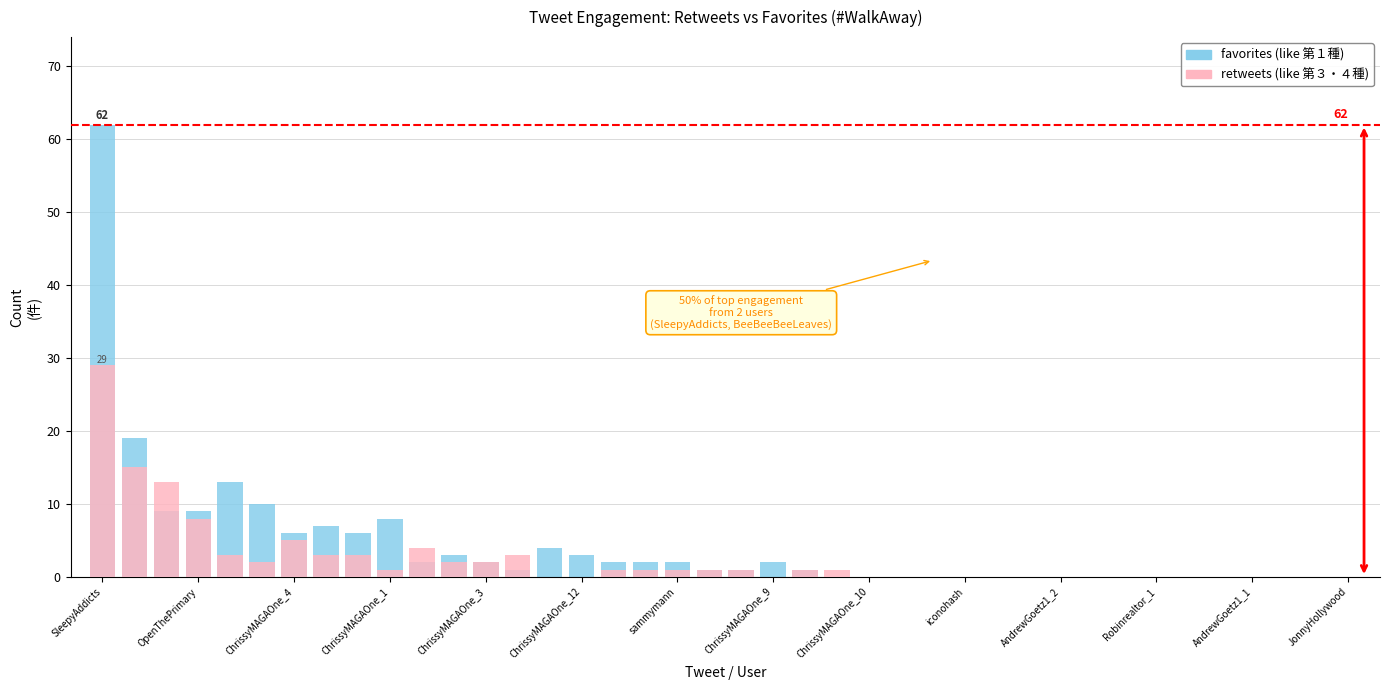

Which series changed the most between AndrewGoetz1_2 and 24?

retweets